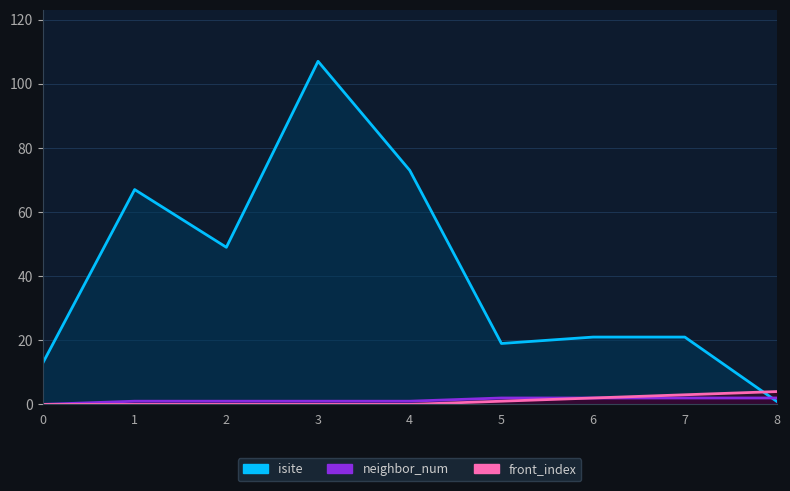

How many distinct data groups are displayed?

3